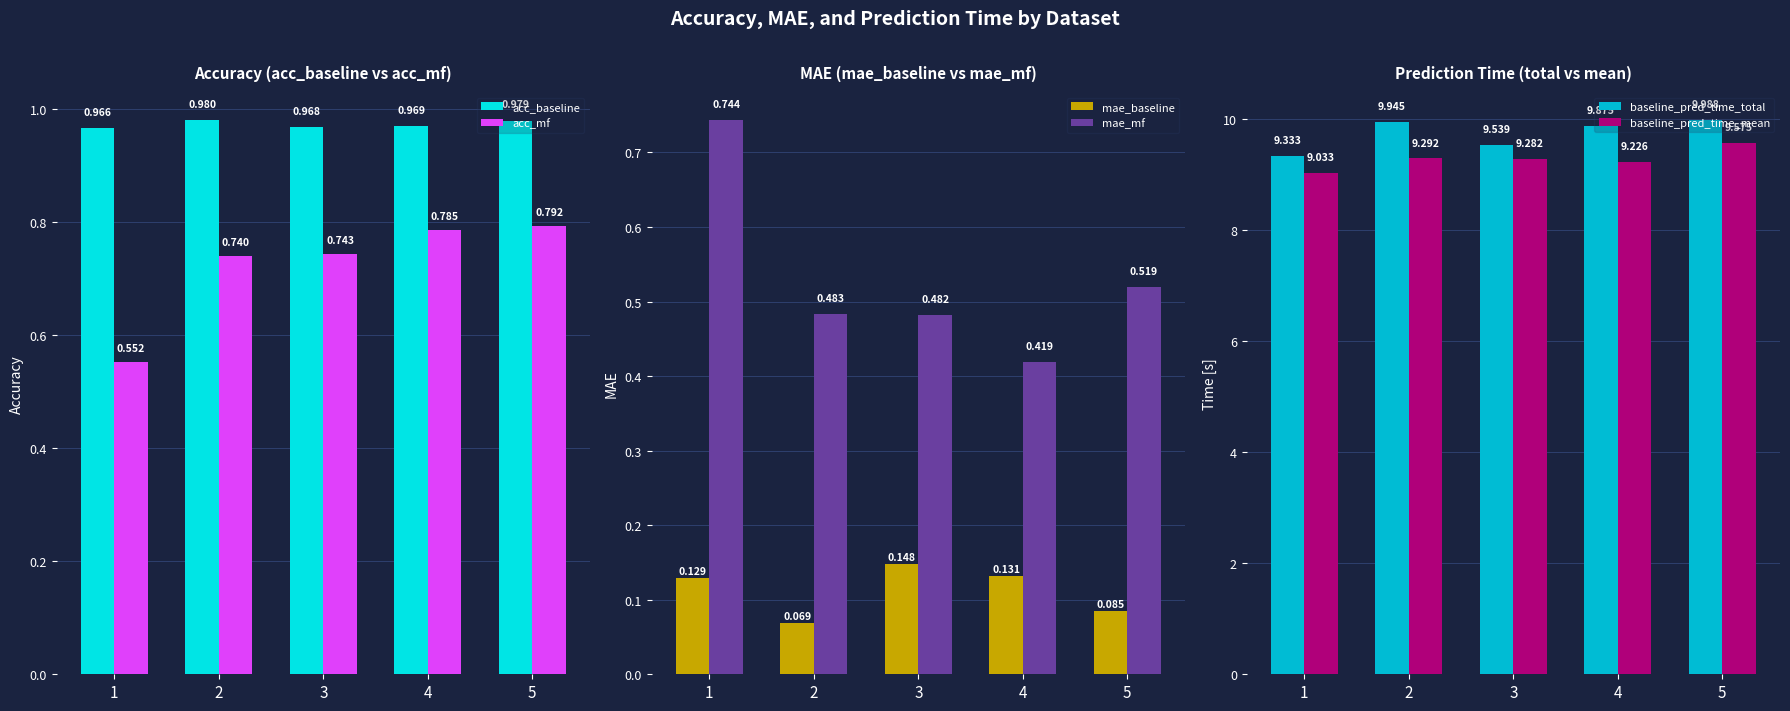

How many bars are there in each group?

6